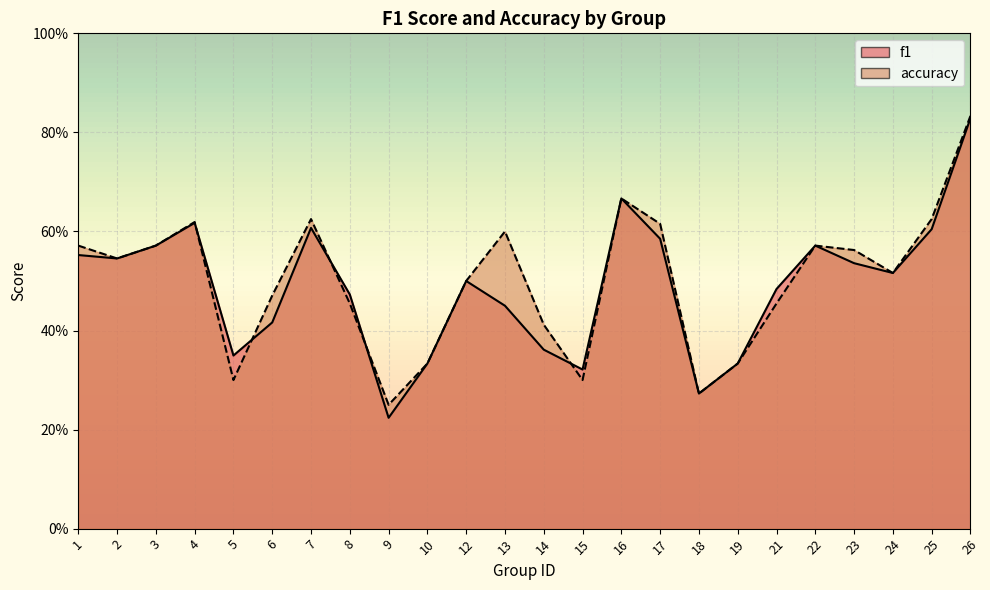

How many f1 values are between 0 and 1?

24